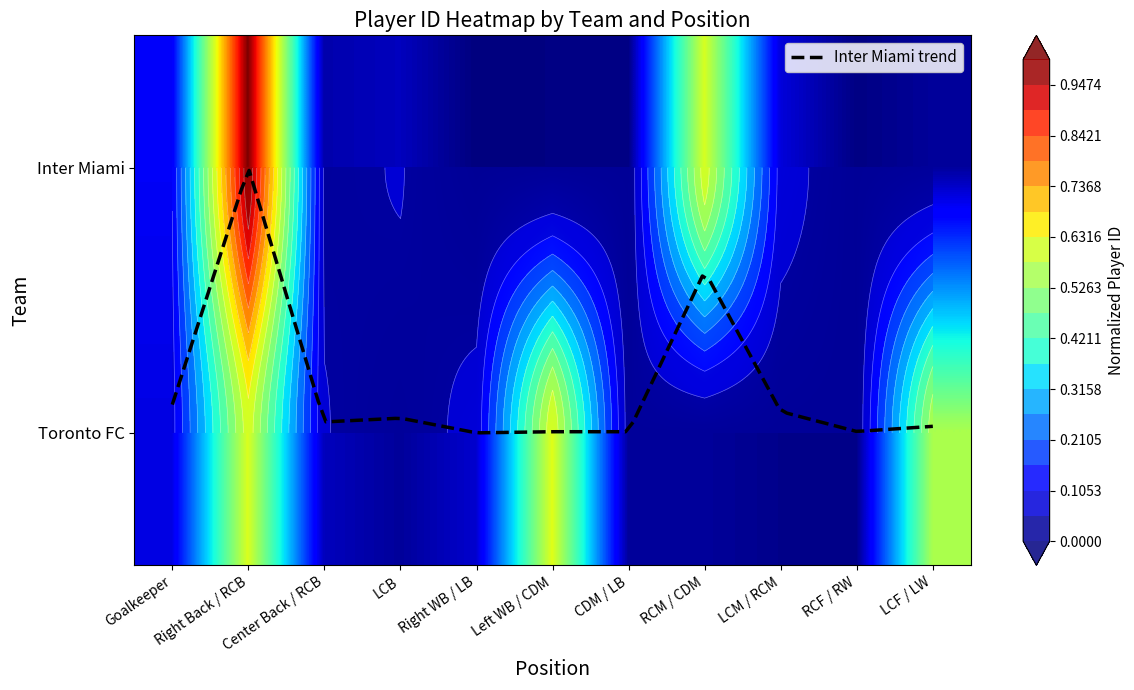

What is the sum of the Toronto FC values at Right WB / LB and LCM / RCM?

0.1